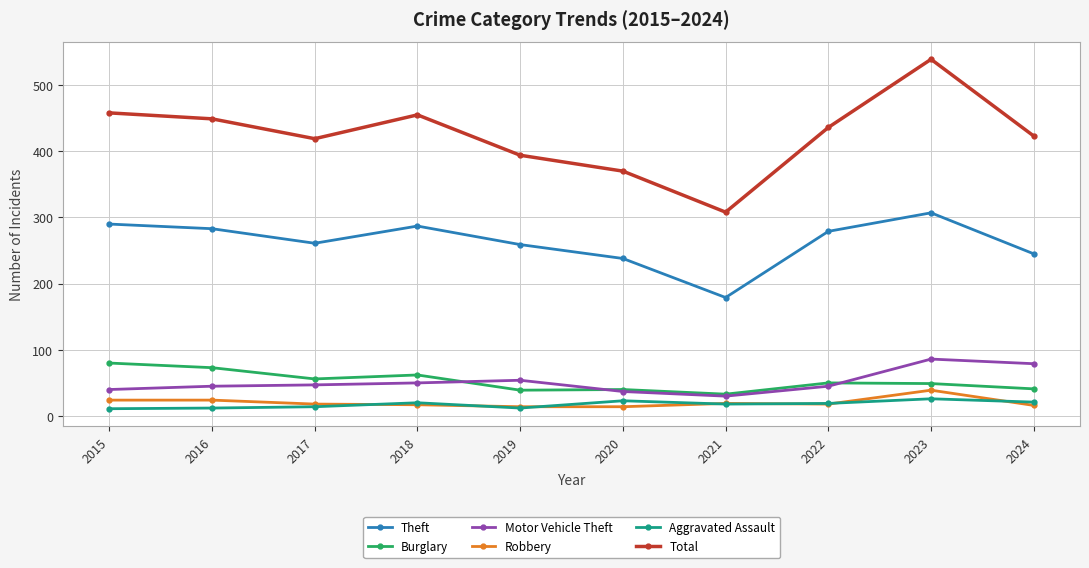

Which label corresponds to the largest value in the chart?

2023